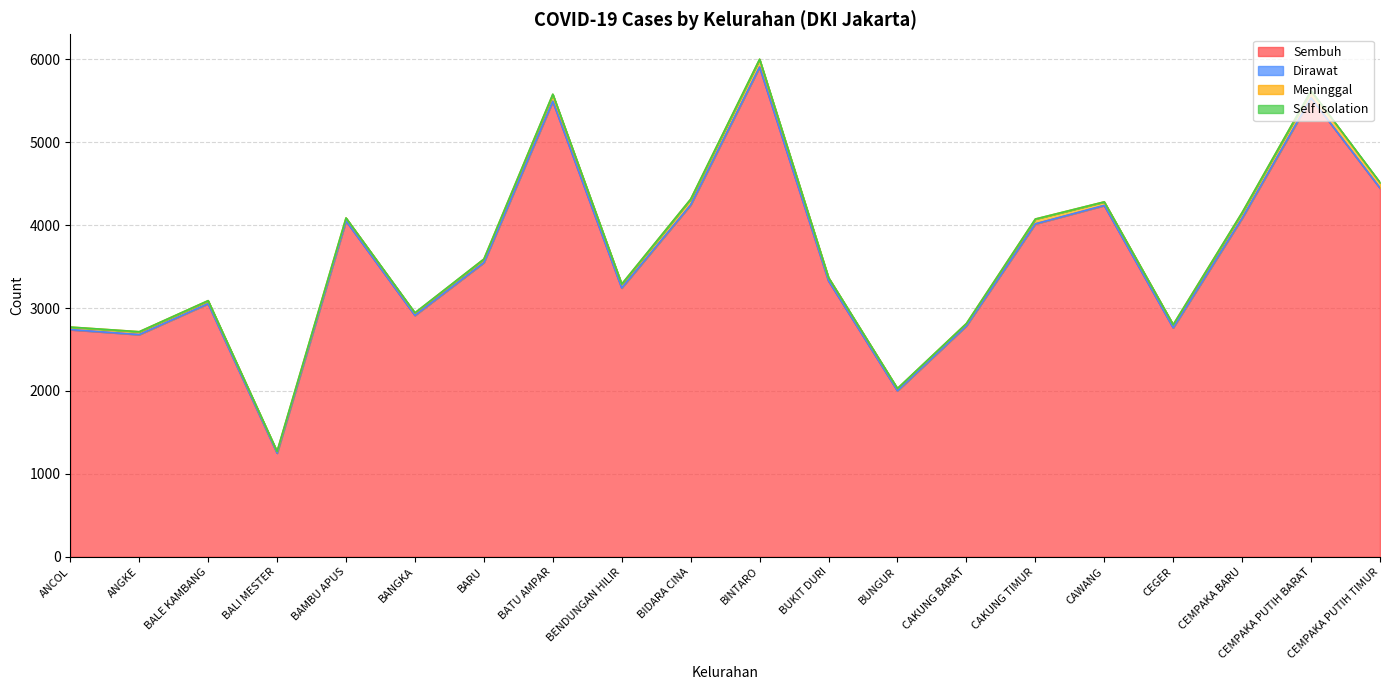

Is the value of Sembuh at CEMPAKA PUTIH BARAT greater than the value of Self Isolation at BIDARA CINA?

Yes